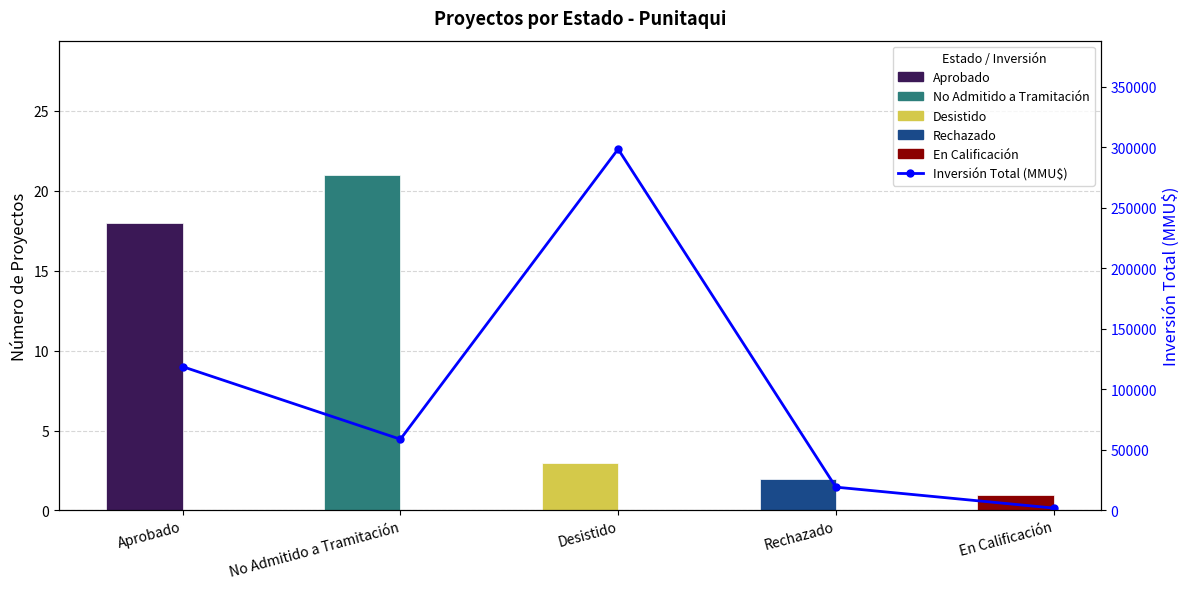

Which series changed the most between Aprobado and En Calificación?

Inversión Total (MMU$)